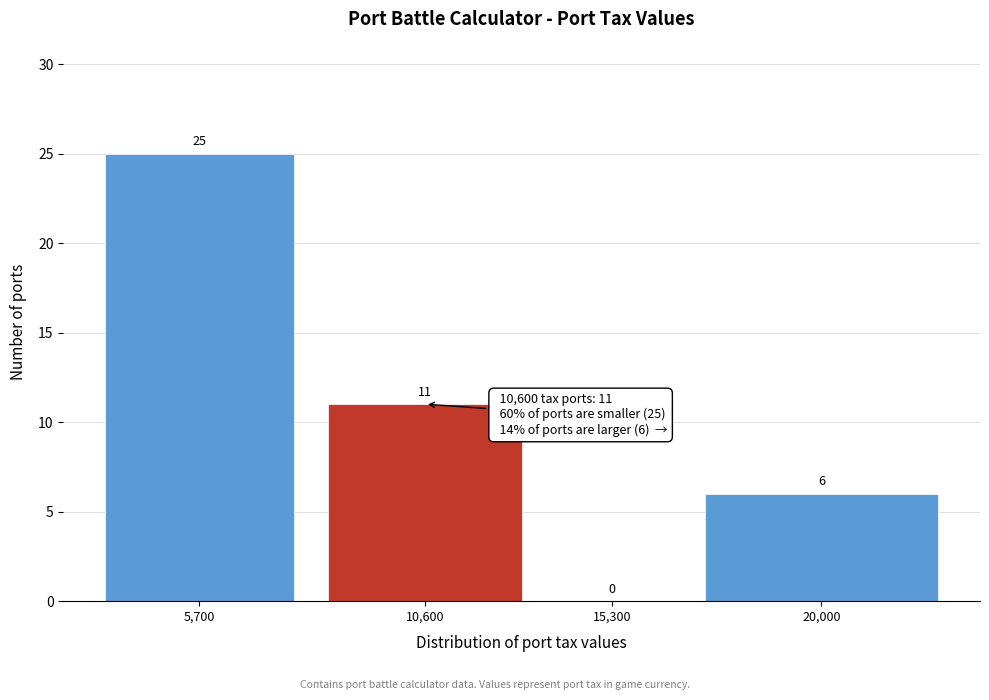

Reading left to right, transcribe all the data shown in this chart.

5,700=25	10,600=11	15,300=0	20,000=6